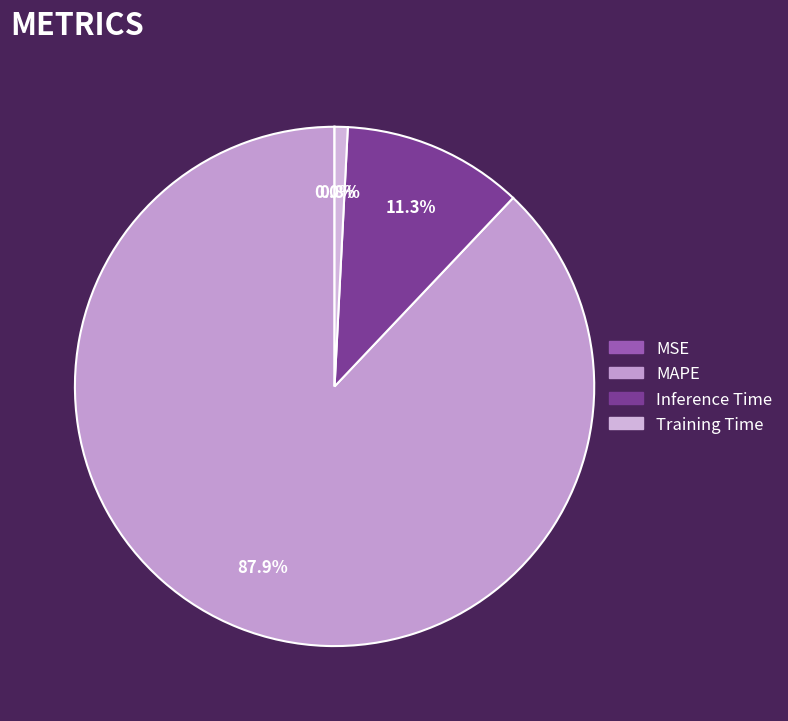

What is the largest slice in the pie chart?

MAPE